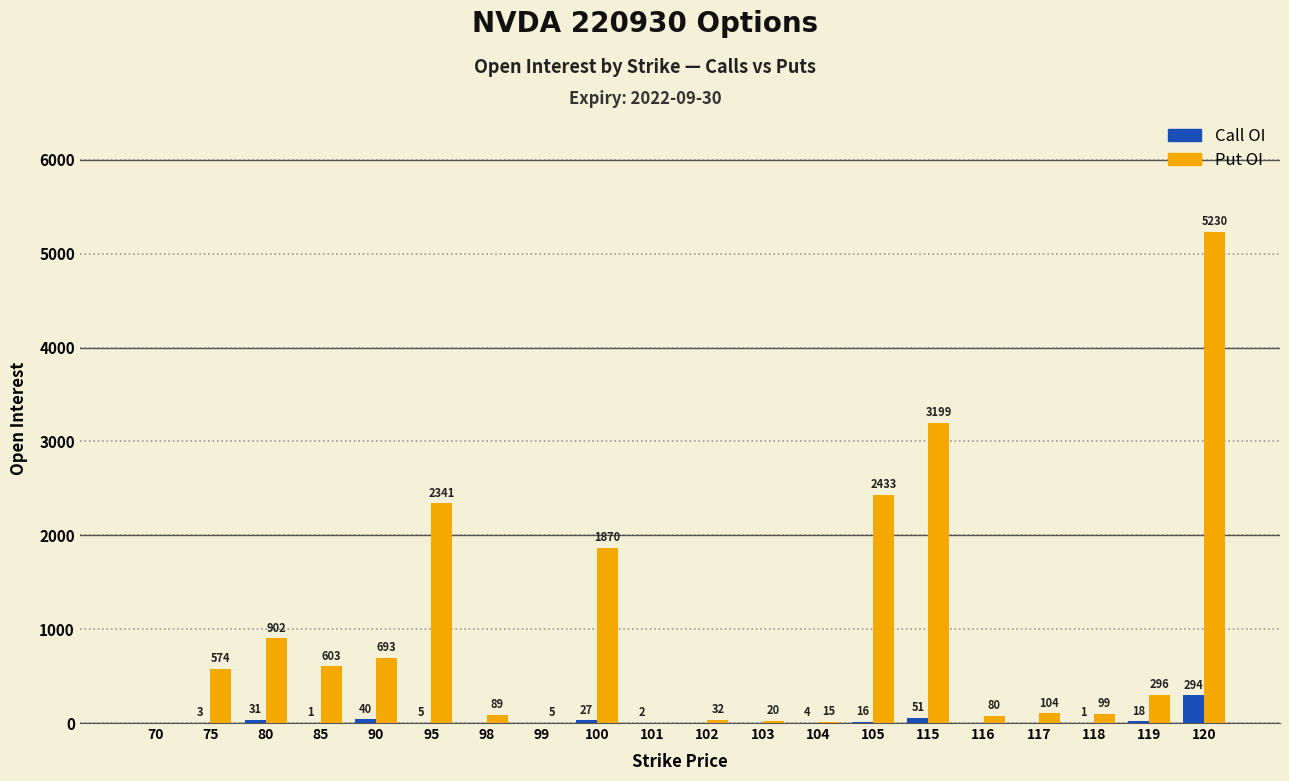

What is the difference between the Call OI values at 98 and 95?

5